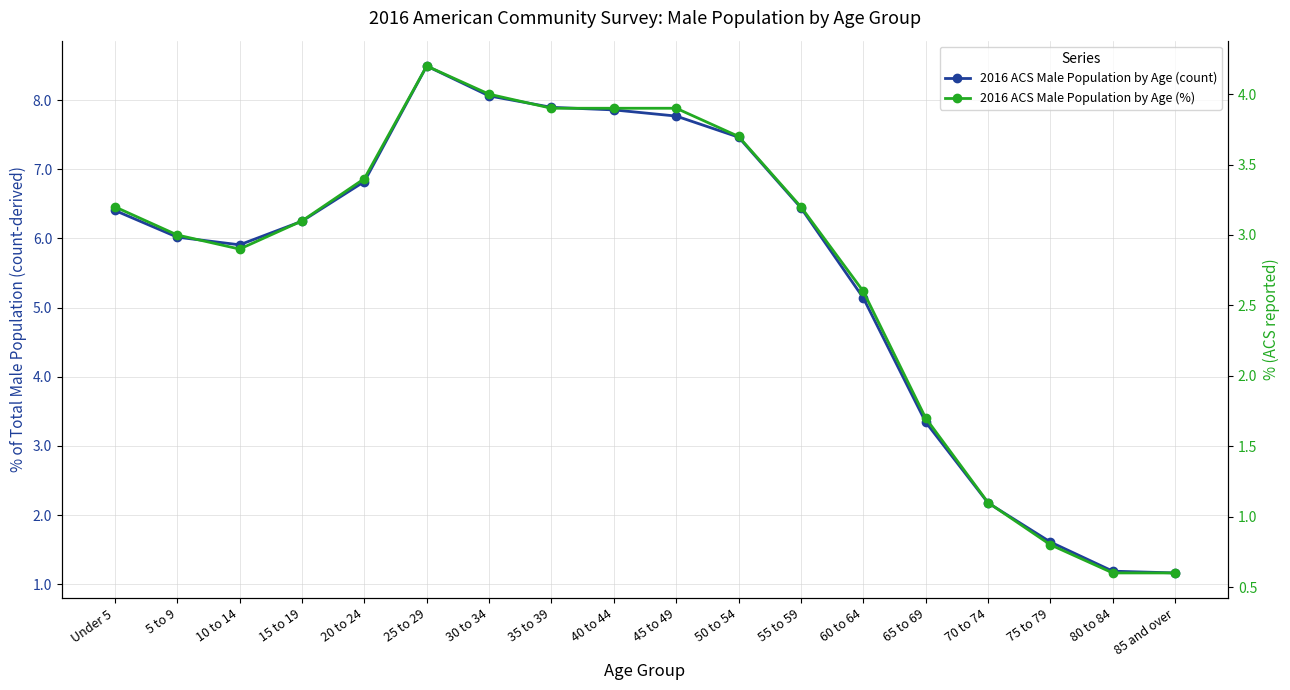

True or false: 2016 ACS Male Population by Age (count) and 2016 ACS Male Population by Age (%) cross at least once.

False